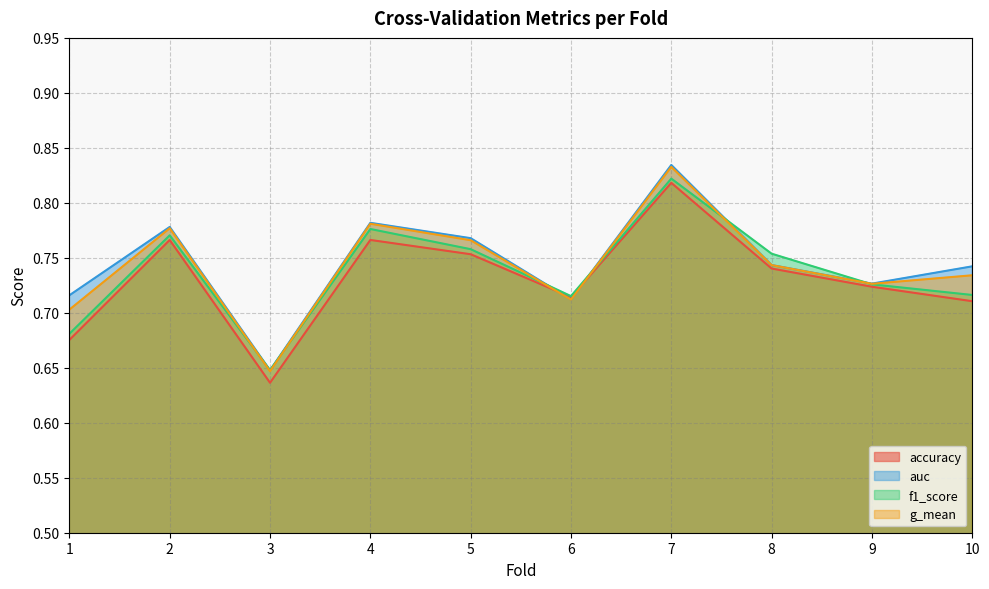

What is the maximum value for g_mean?

0.8